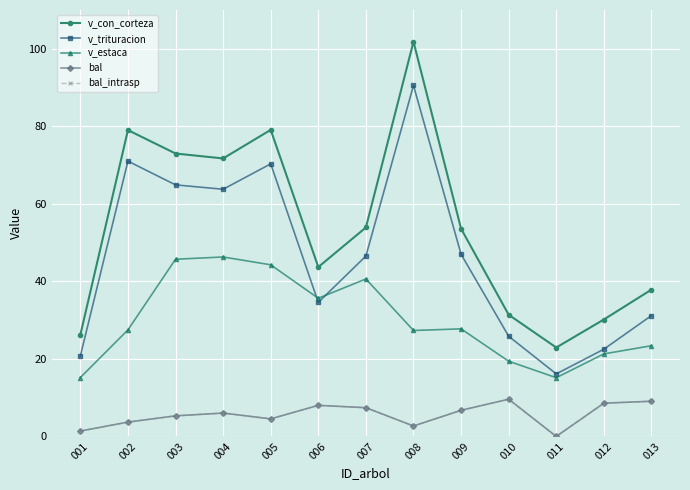

What is the total value across all series at 001?

64.9